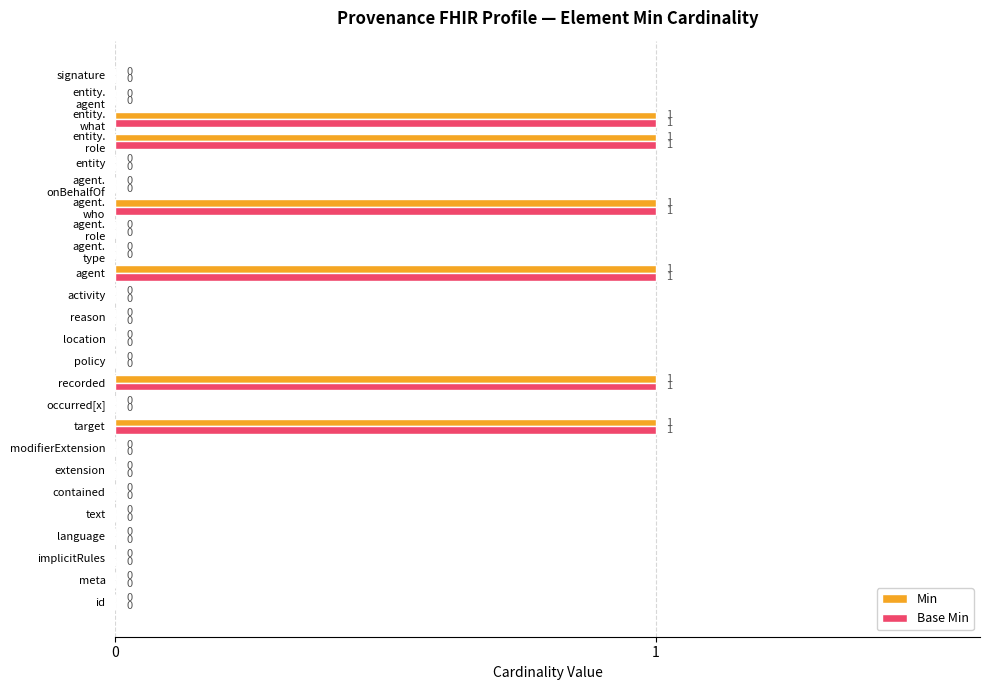

The Min series shows -1 at occurred[x]. True or false?

False